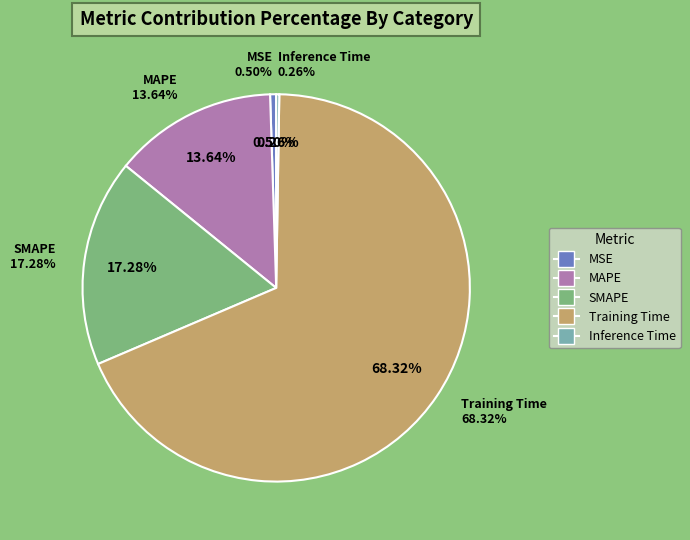

Between SMAPE and MAPE, which is larger?

SMAPE